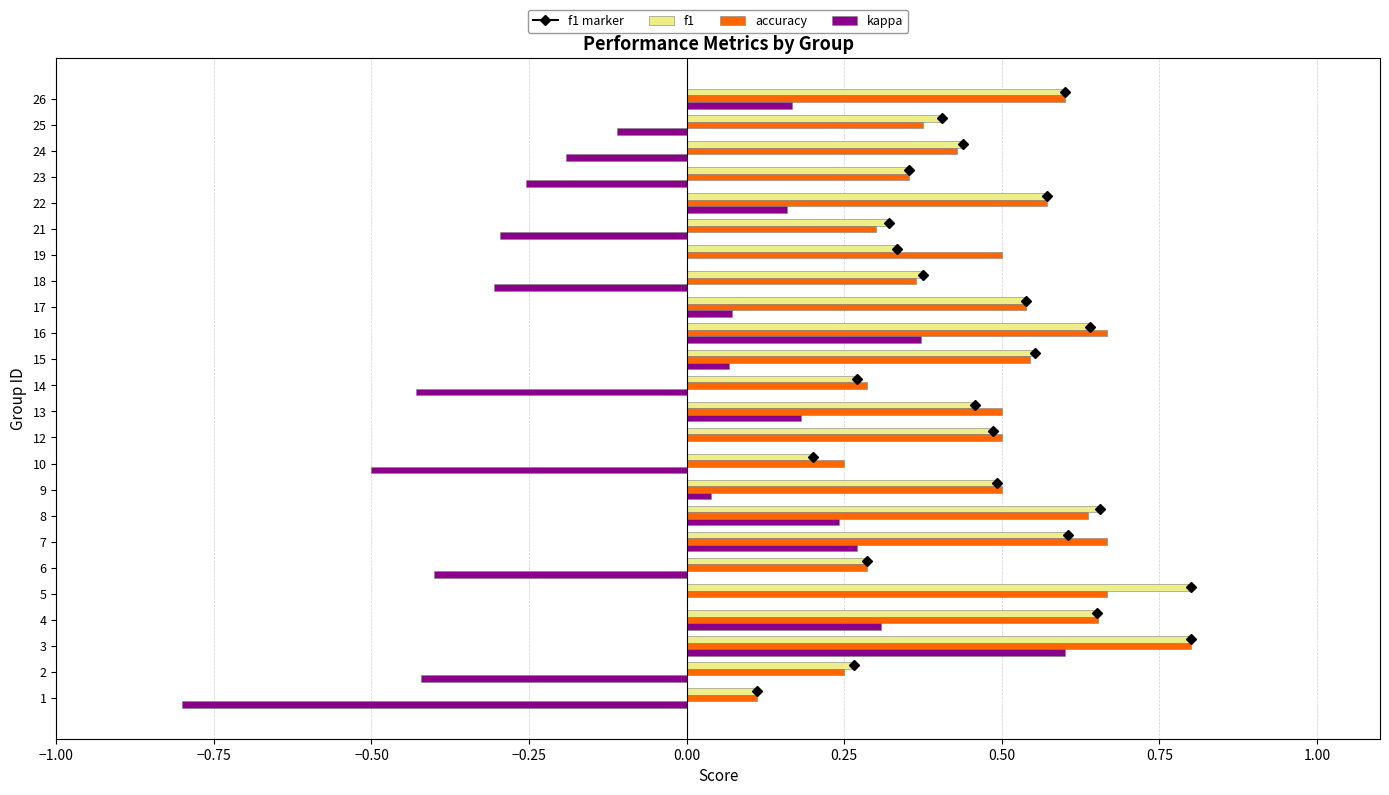

Is the value of kappa at 23 greater than the value of accuracy at 23?

No